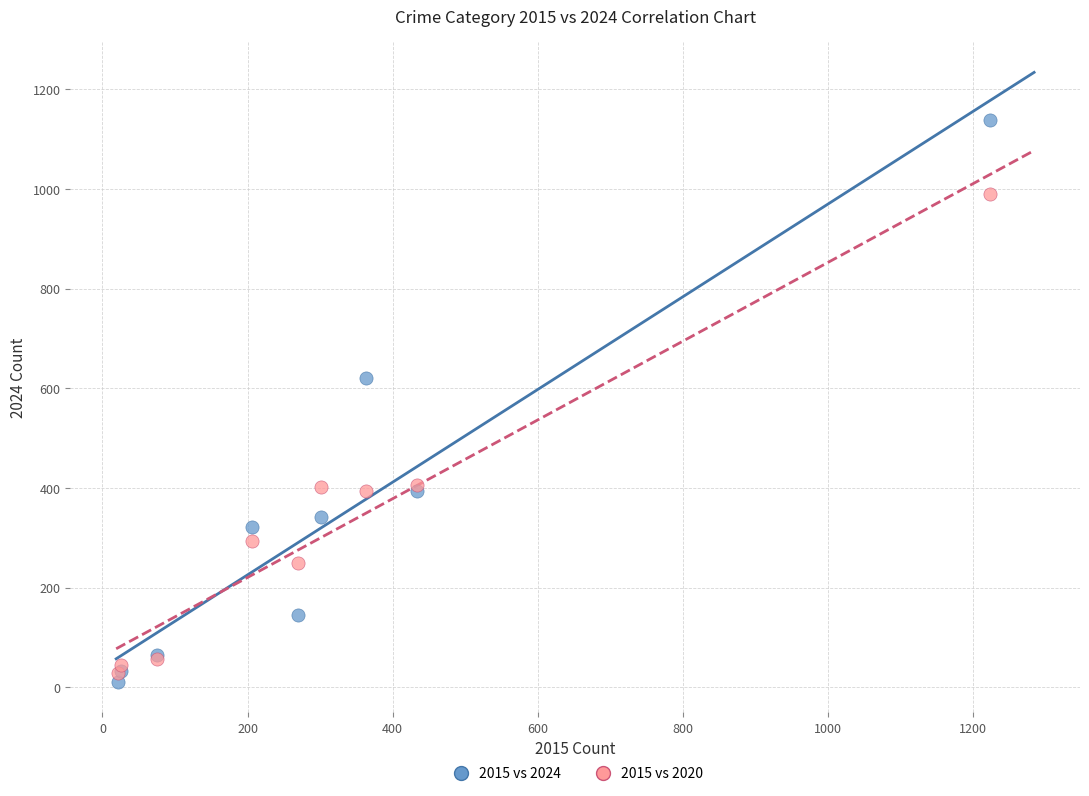

Across all series, what Y value is closest to 574?

620